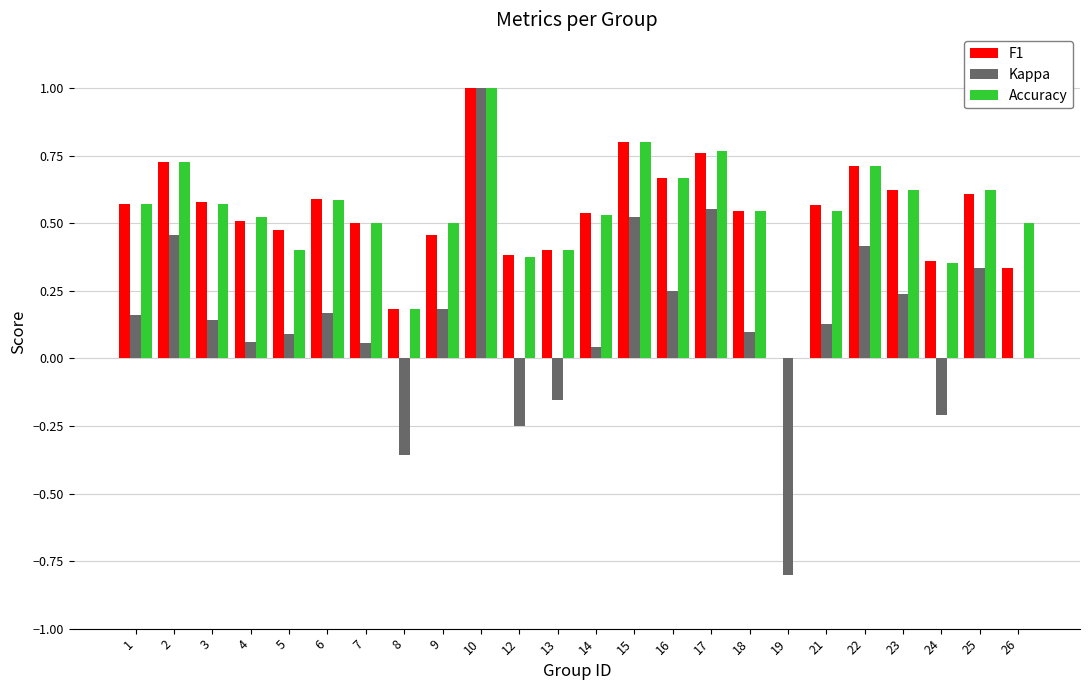

True or false: Accuracy has a value of 0.6 at 12.

False